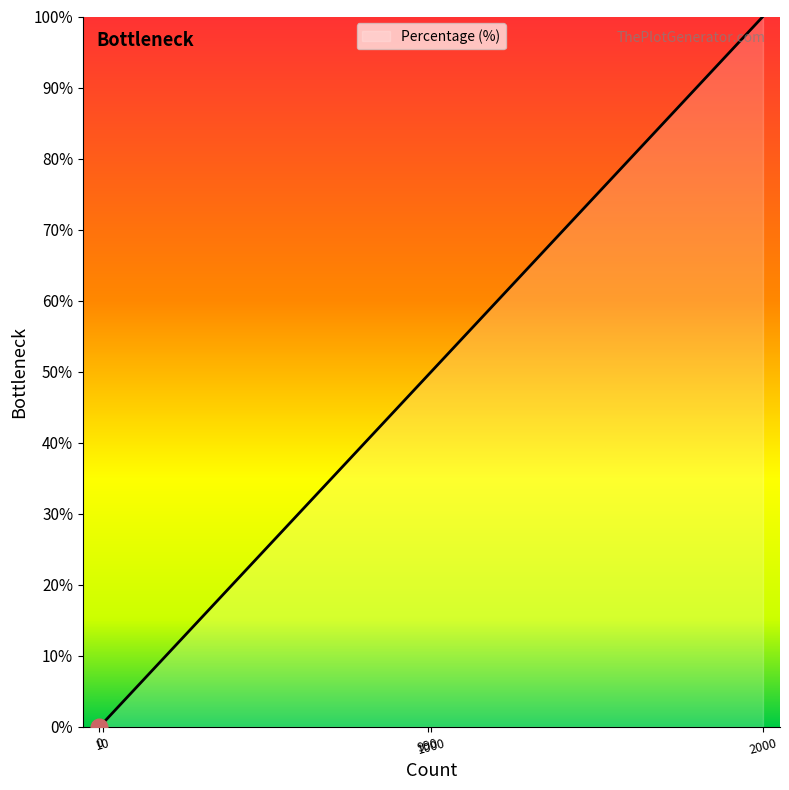

True or false: there are more than 1 points higher than both neighbors.

False